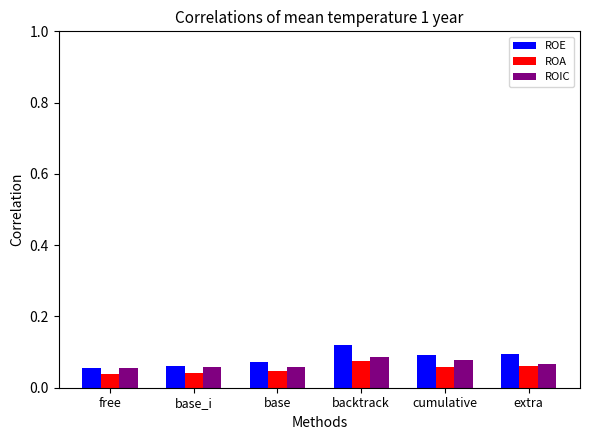

Which series has the largest range (max minus min)?

ROE